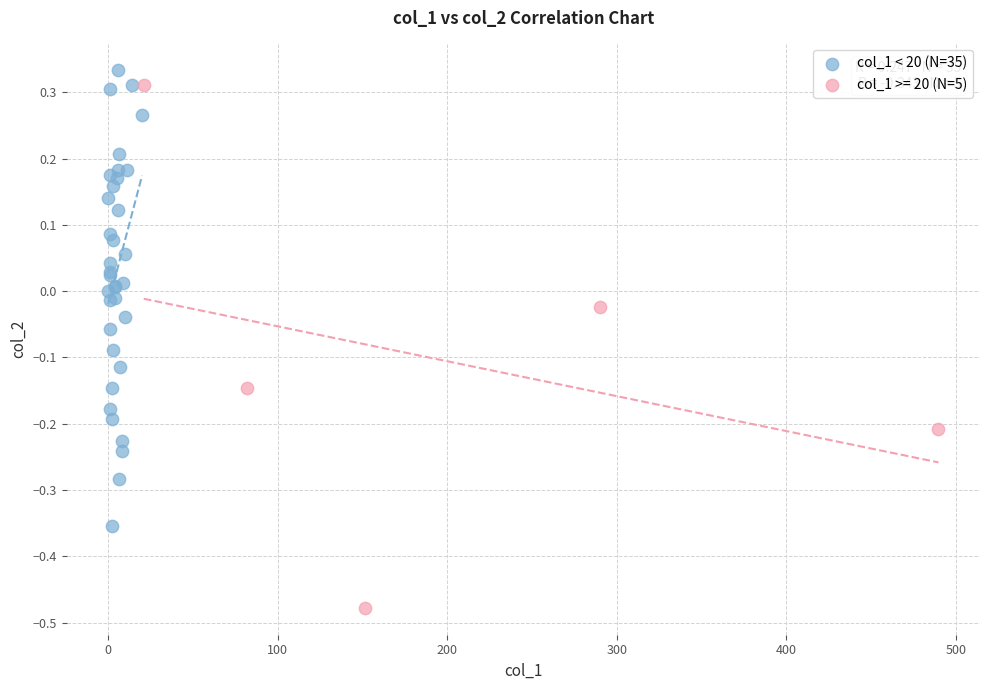

Which series has the widest spread of Y values?

col_1 >= 20 (N=5)